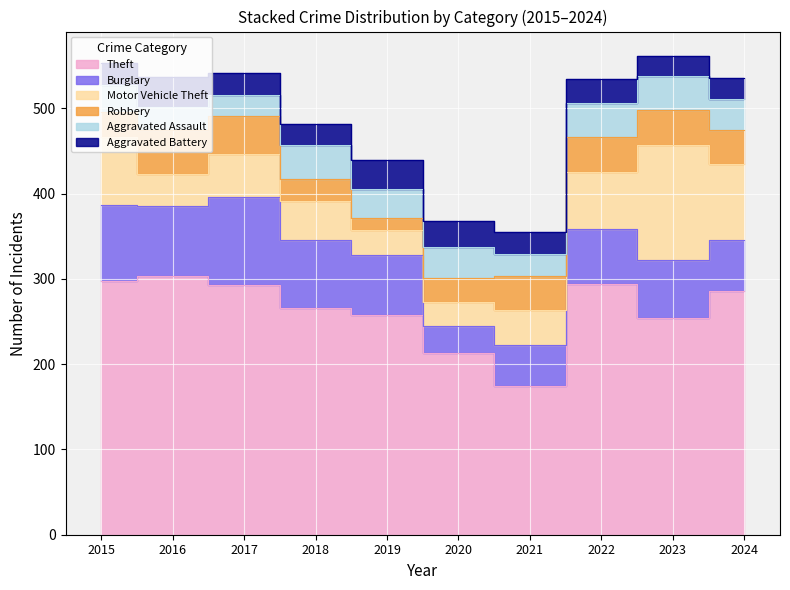

What is the lowest value of the Motor Vehicle Theft series?

28